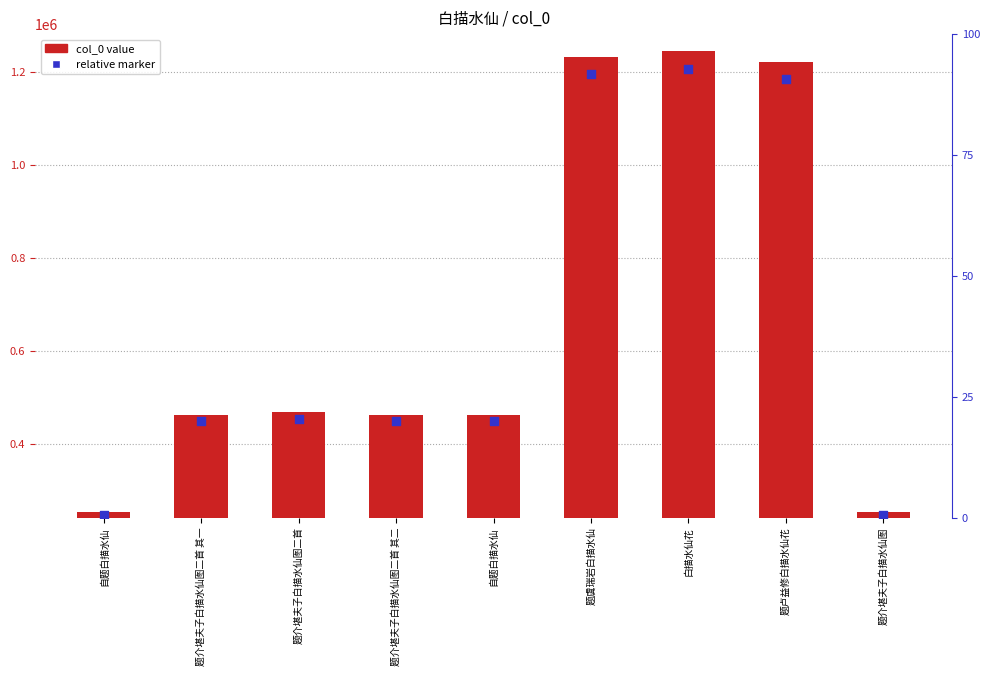

Which series has the largest Y range (max minus min)?

col_0